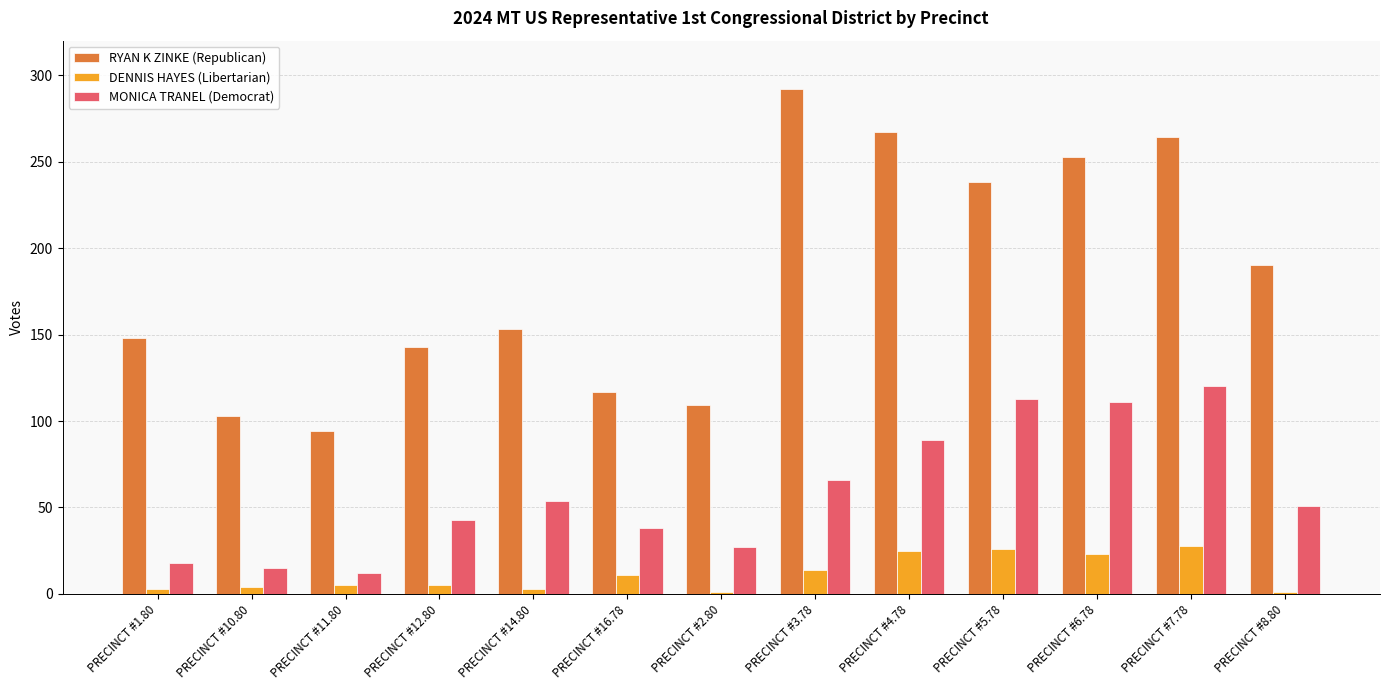

What position from the right is PRECINCT #1.80?

13